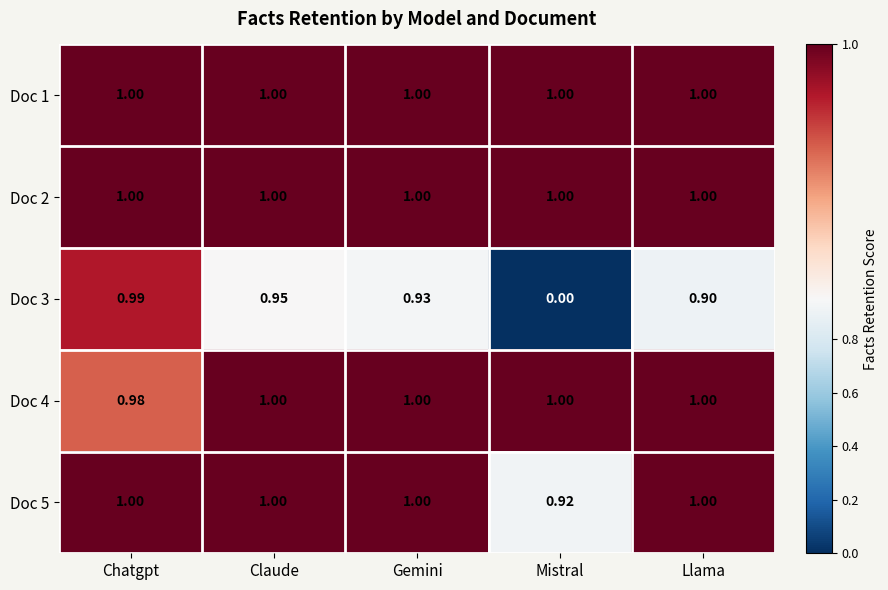

Which category has the lowest value in the Doc 3 series?

Mistral